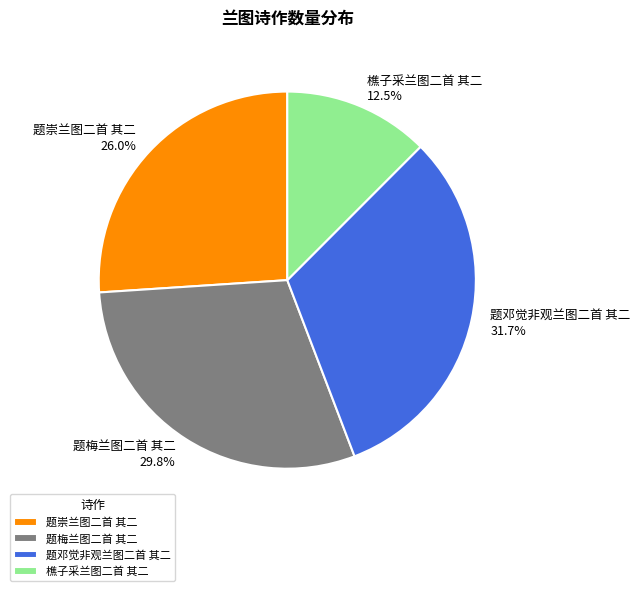

Does 樵子采兰图二首 其二 represent more than half of the total?

No